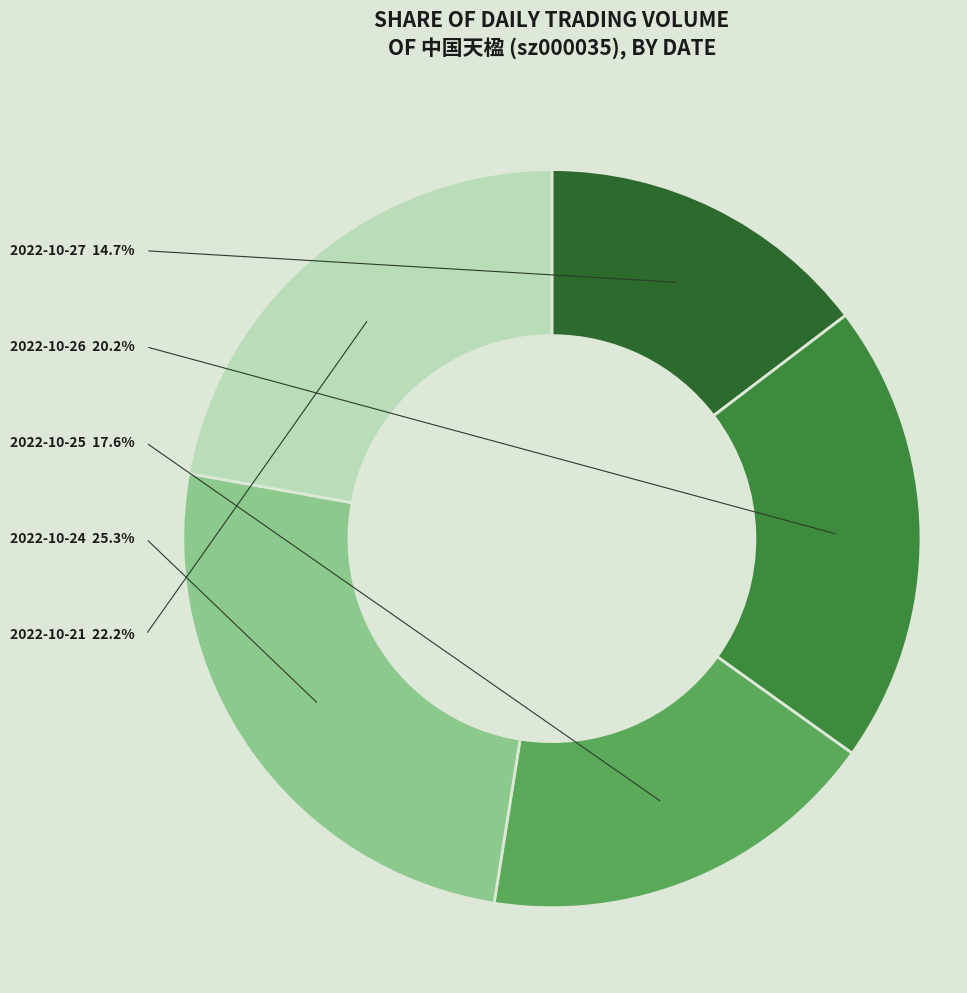

Do 2022-10-21 and 2022-10-25 together represent more than half of the pie?

No